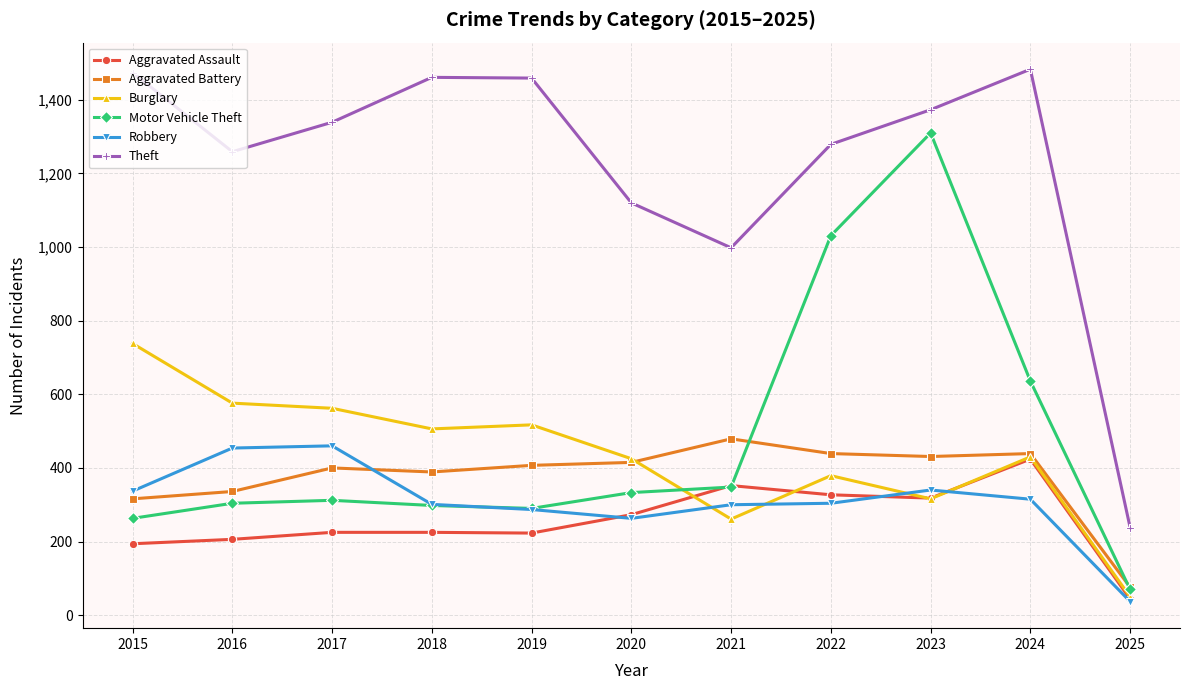

Is this an area chart (filled region under the line)?

No